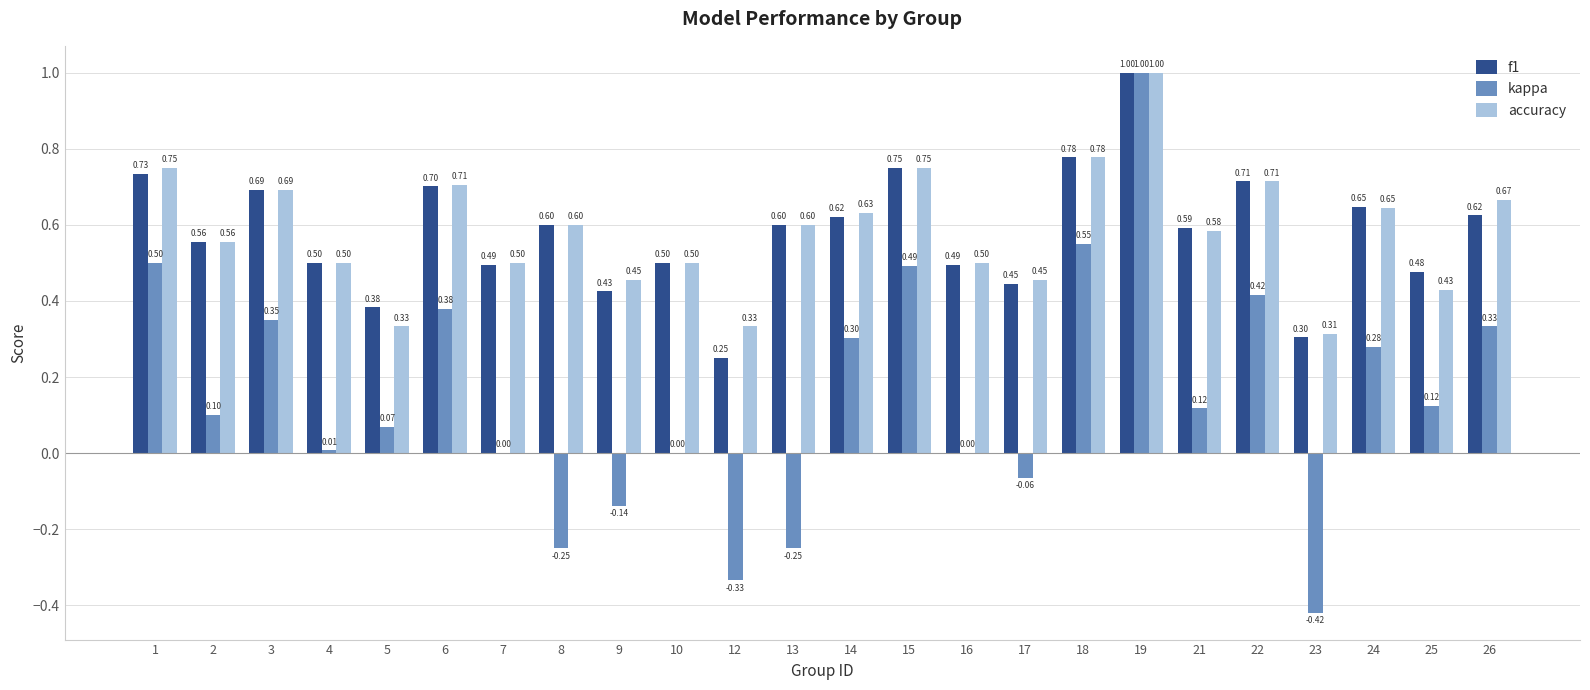

What is the difference between the kappa values at 4 and 5?

0.1